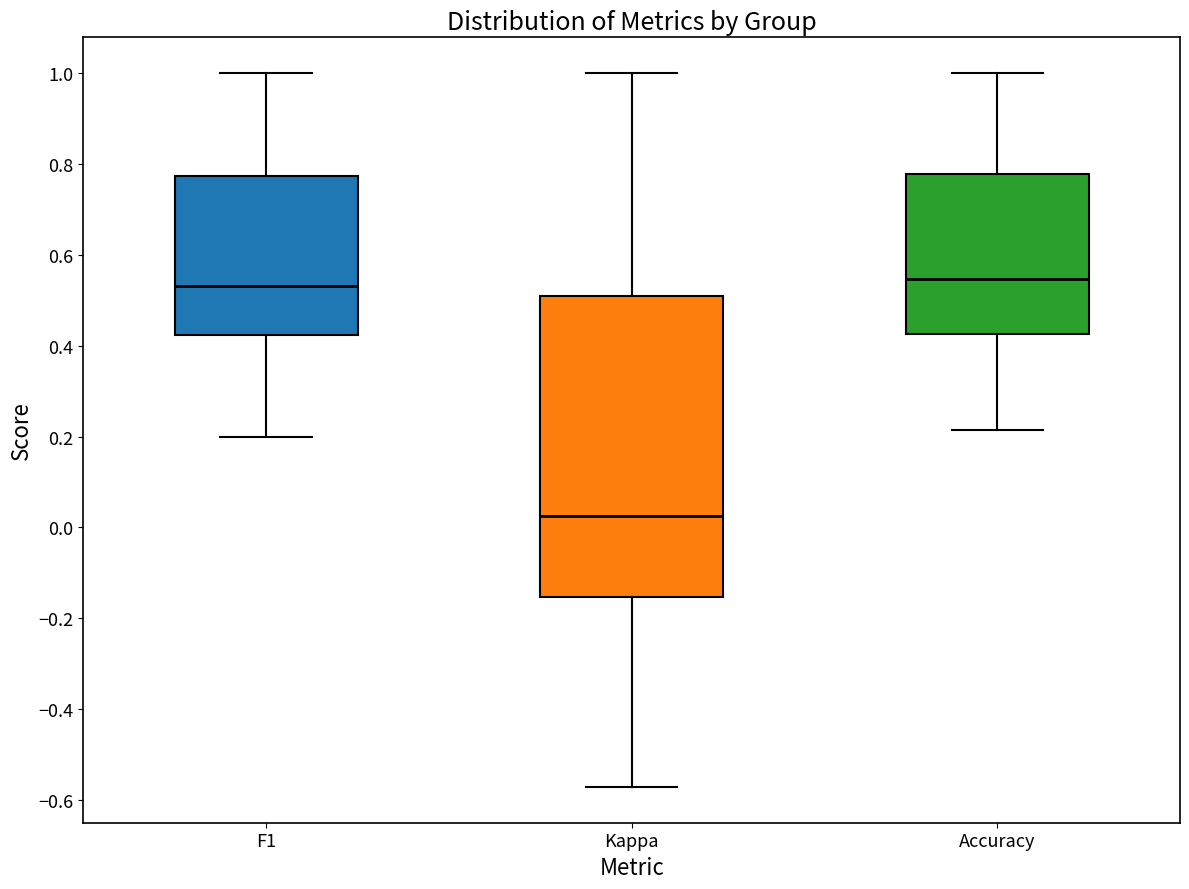

Which box is the tallest, from its lower edge to its upper edge?

Kappa